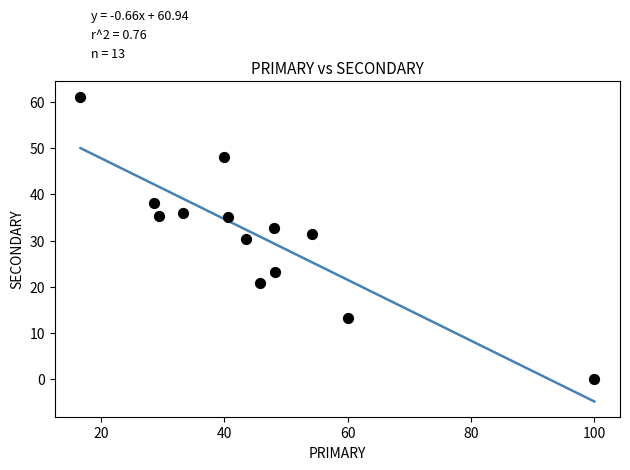

What is the range of X values (max minus min)?

83.3